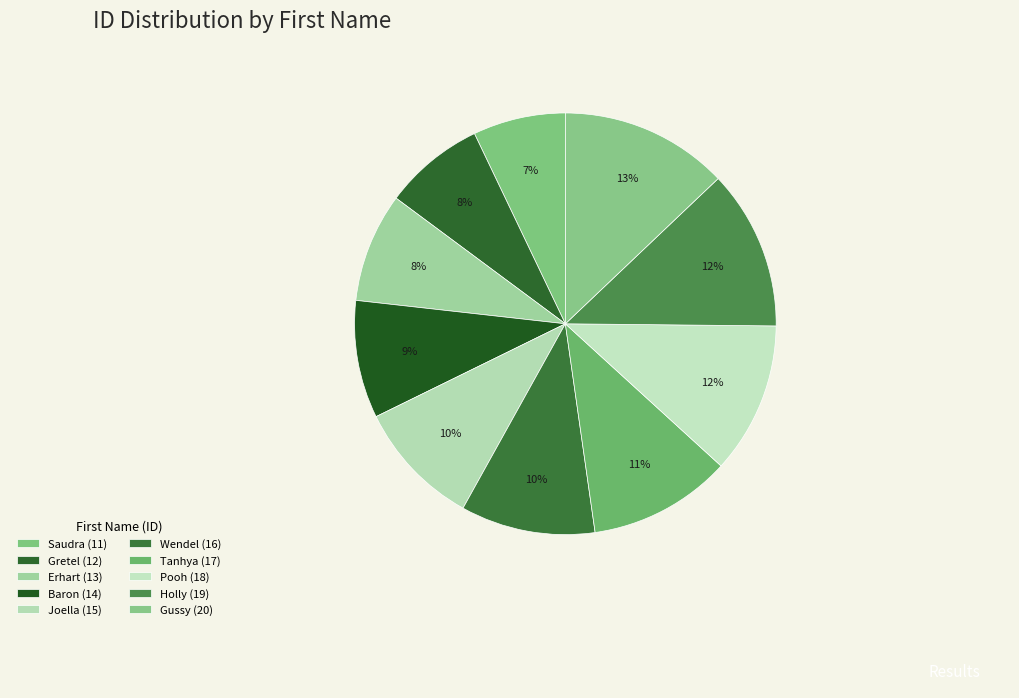

What percentage is the Holly slice, to the nearest percent?

12%